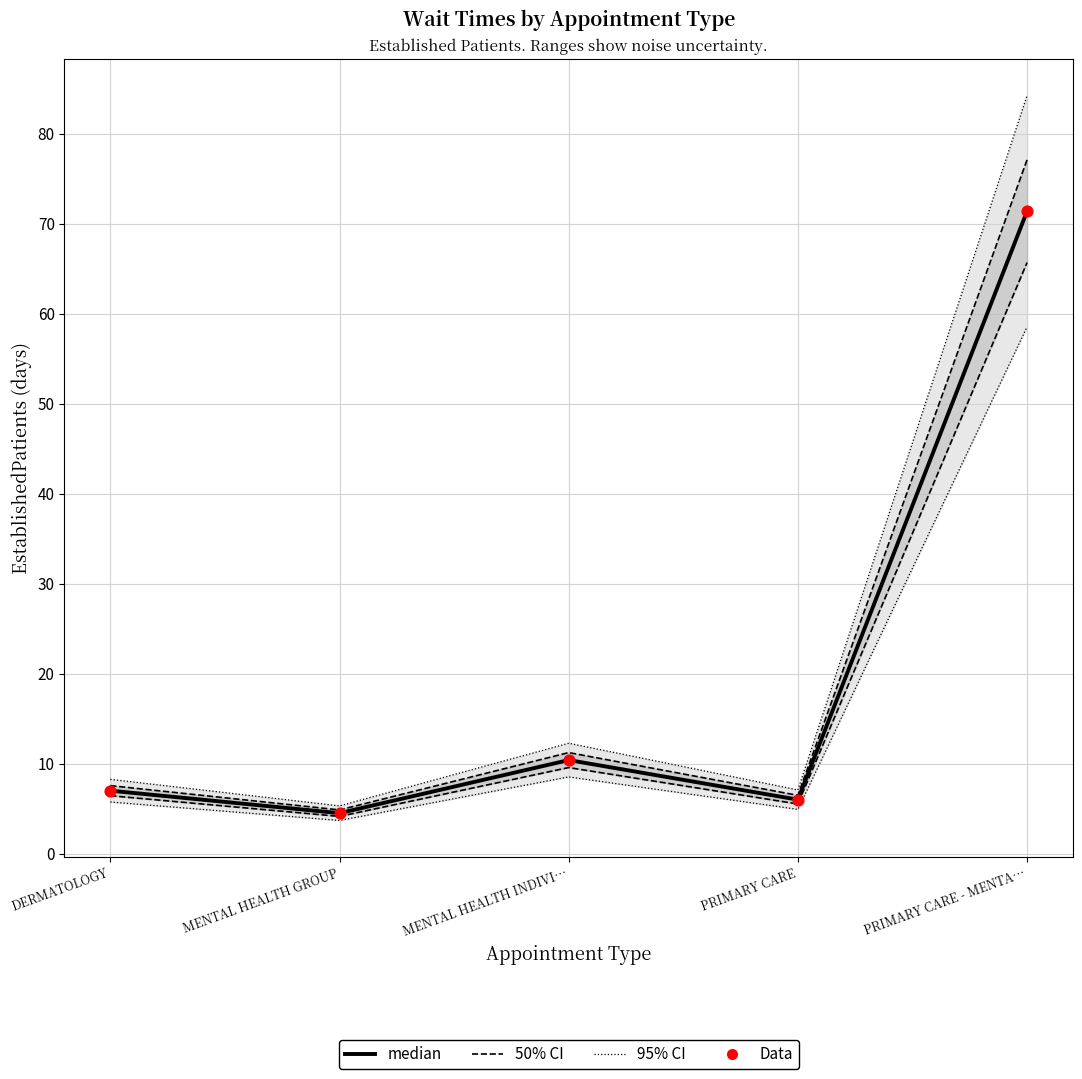

Which series reaches the maximum Y coordinate?

median